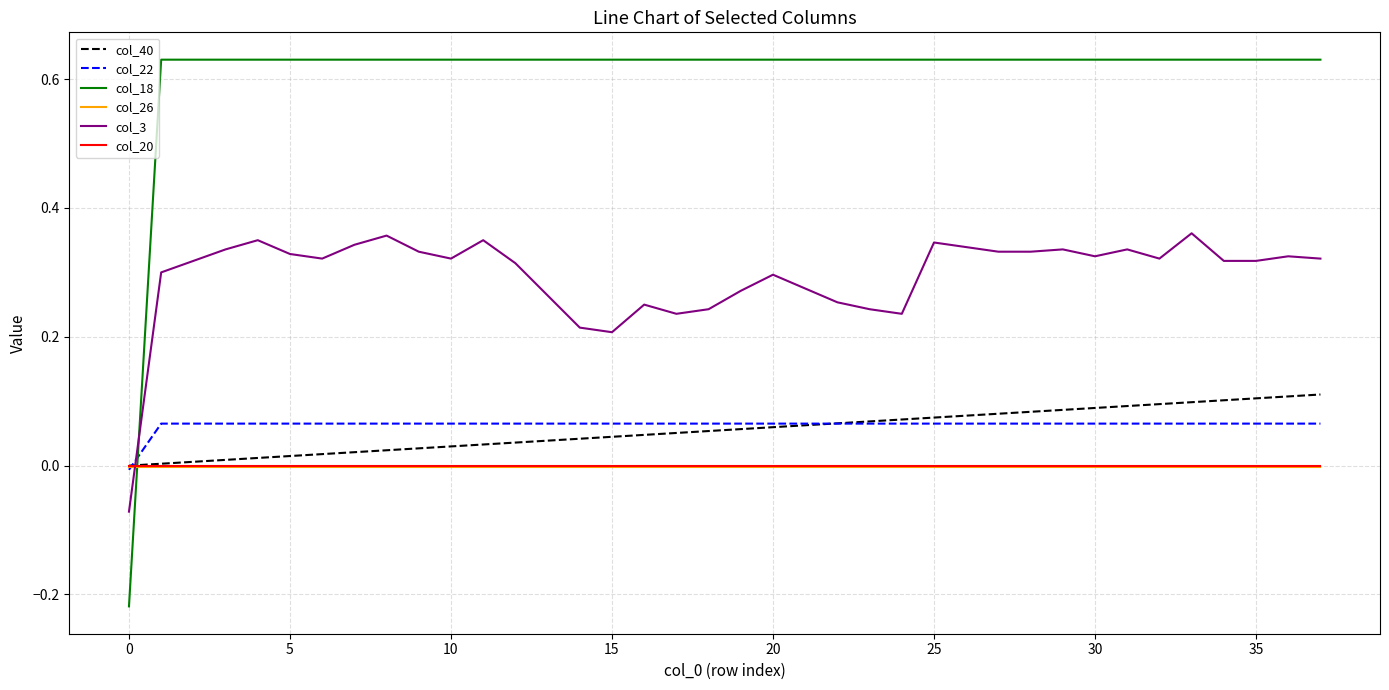

What are all the series names shown in the legend?

col_40, col_22, col_18, col_26, col_3, col_20